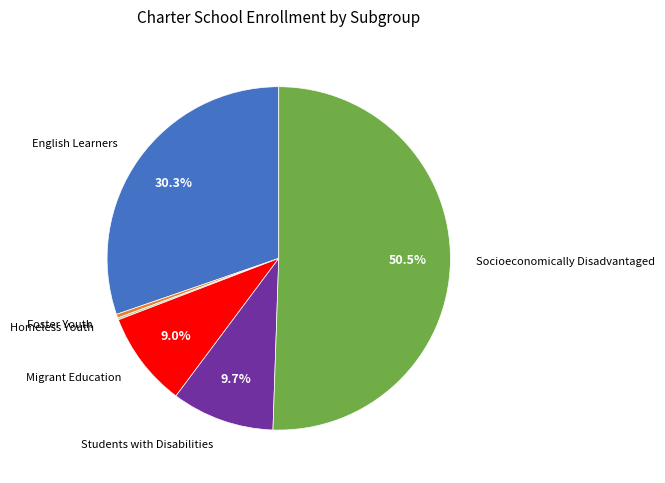

What is the largest slice in the pie chart?

Socioeconomically Disadvantaged